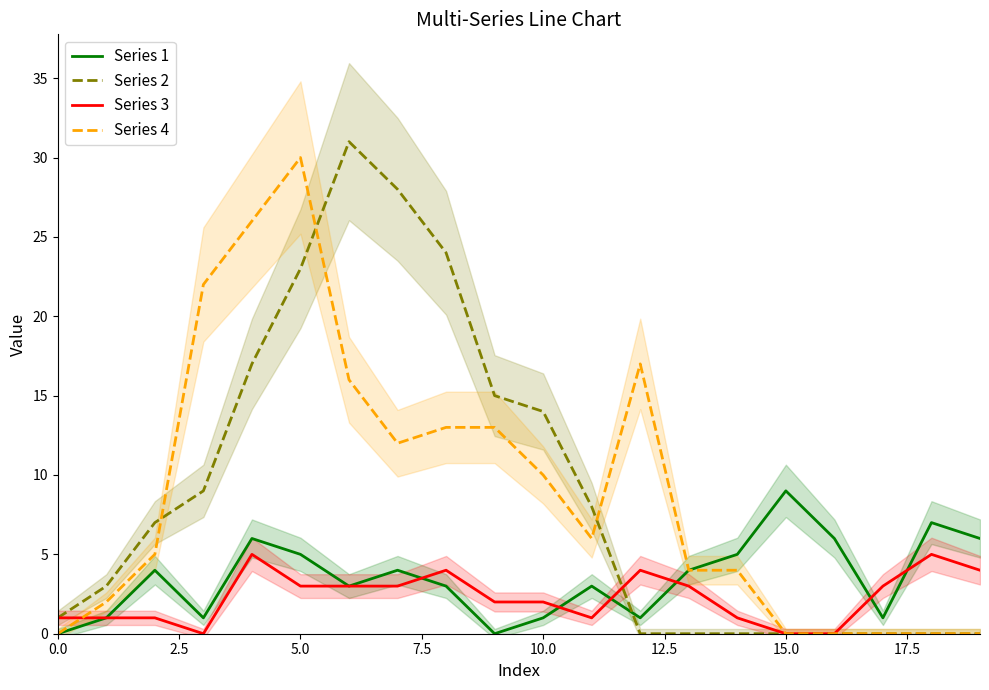

Between 11 and 13, which series saw the biggest shift?

Series 2